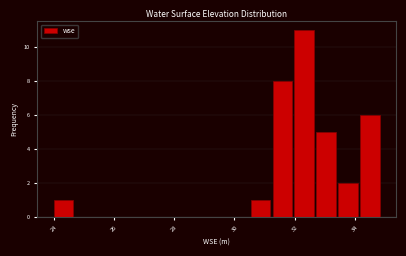

Around what value on the x-axis is the tallest bar? Give the approximate position of its centre, as read against the axis.

32.4